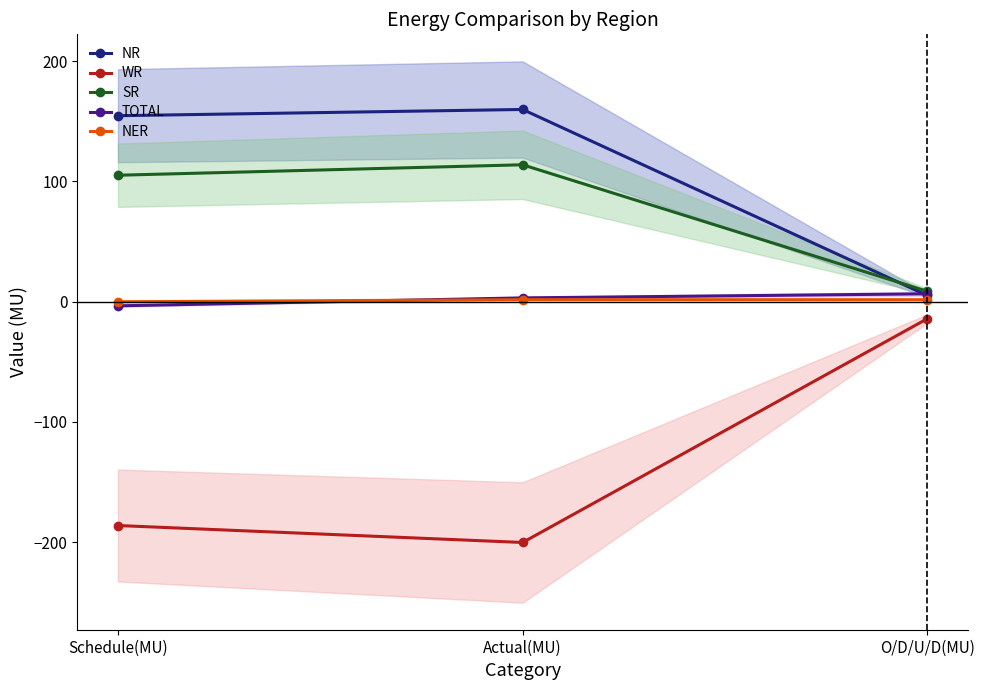

Where does the NER series first go above 1?

Actual(MU)